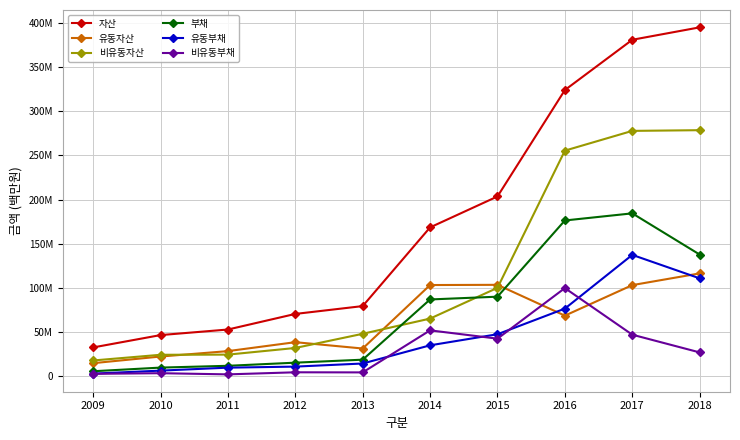

What are all the series names shown in the legend?

자산, 유동자산, 비유동자산, 부채, 유동부채, 비유동부채